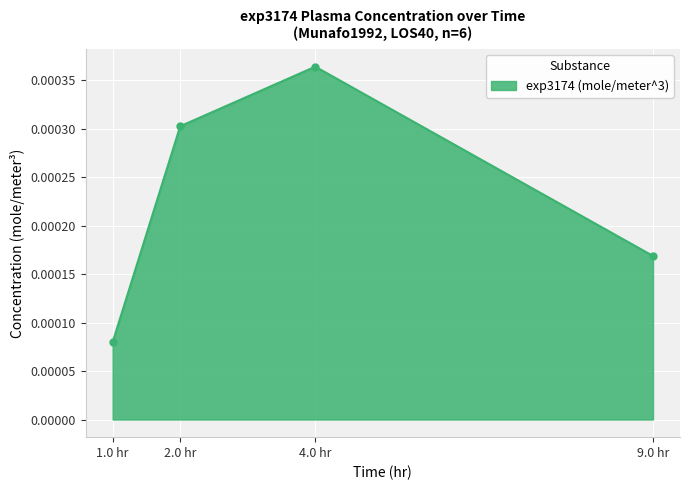

How many lines are shown in the chart?

1